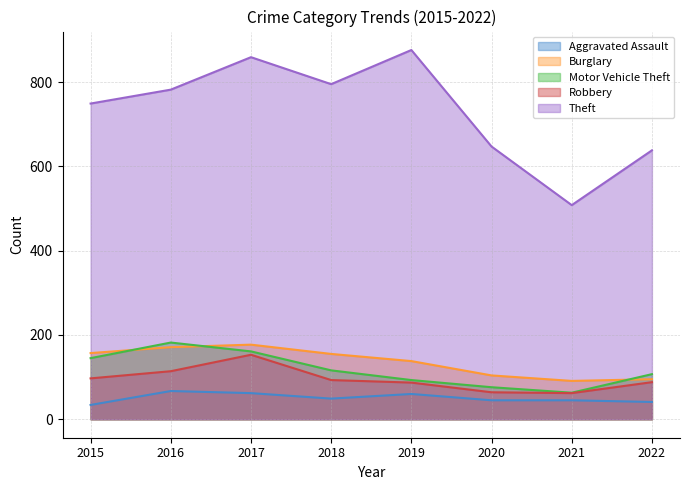

Where is the first local maximum for Aggravated Assault?

2016